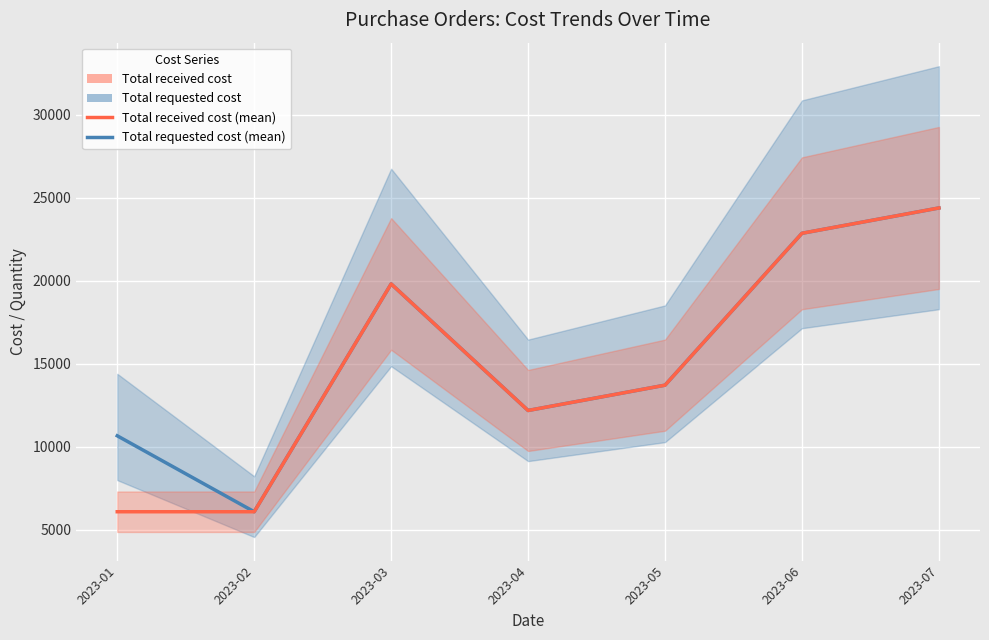

Reading left to right, list all the values displayed in this chart.

Total requested cost (mean): 2023-01=10668	2023-02=6096	2023-03=19812	2023-04=12192	2023-05=13716	2023-06=22860	2023-07=24384
Total received cost (mean): 2023-01=6096	2023-02=6096	2023-03=19812	2023-04=12192	2023-05=13716	2023-06=22860	2023-07=24384